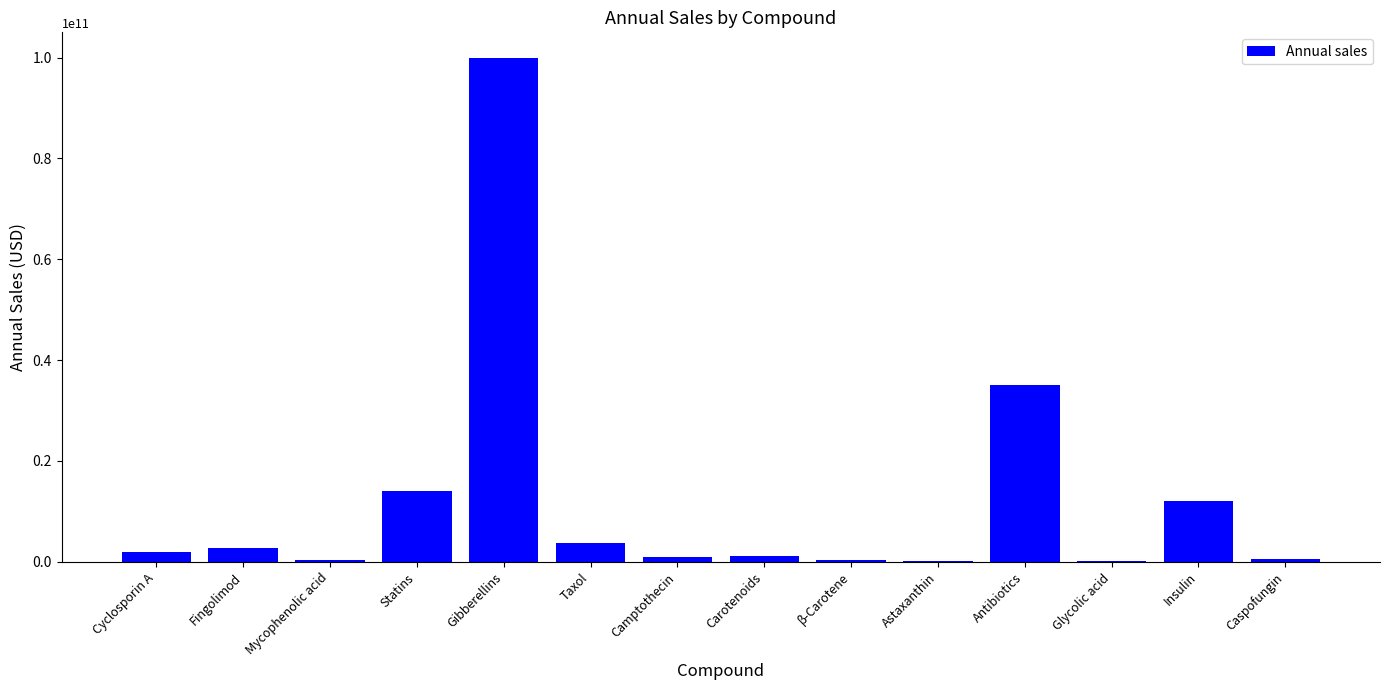

At which category does the chart reach its peak across all series?

Gibberellins